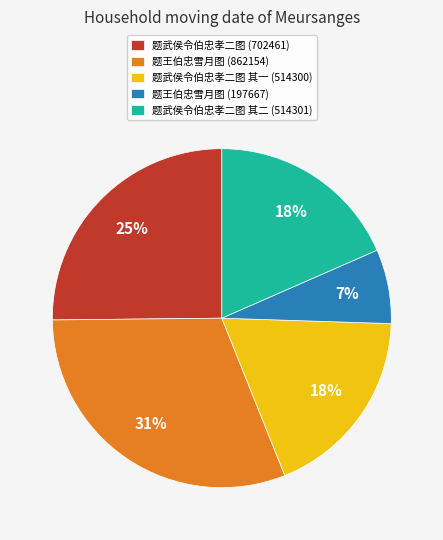

Which has a higher value, 题武侯令伯忠孝二图 其一 (514300) or 题王伯忠雪月图 (862154)?

题王伯忠雪月图 (862154)